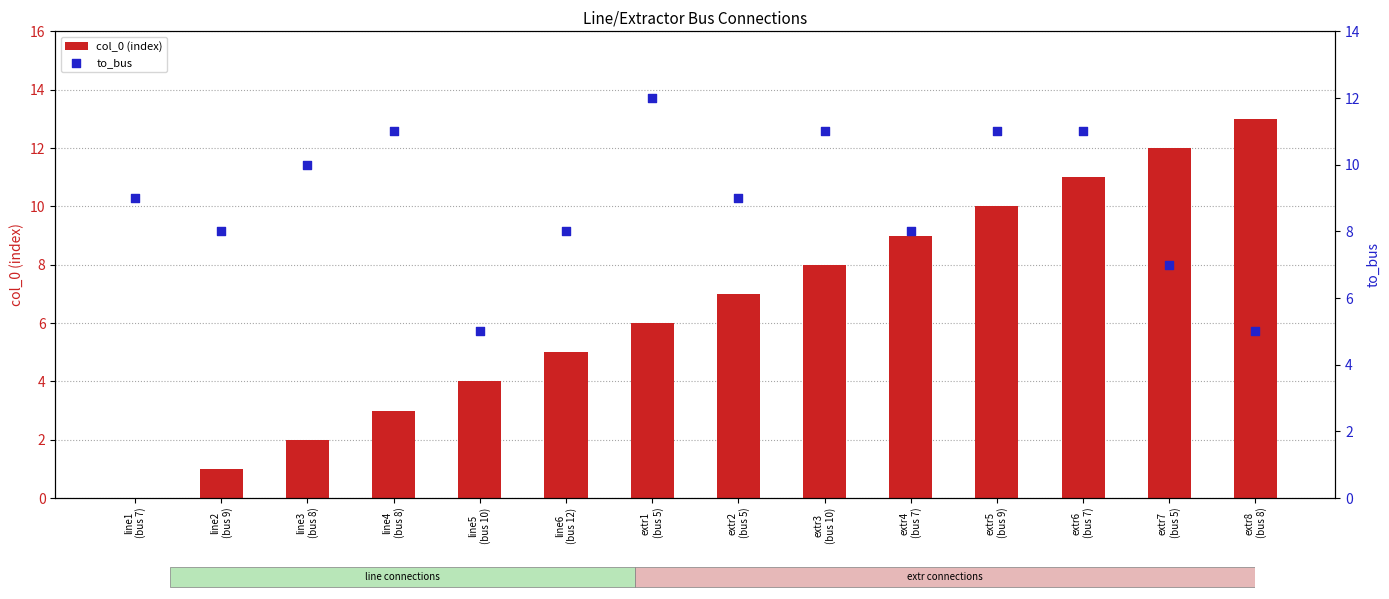

Which series has the widest spread of Y values?

col_0 (index)